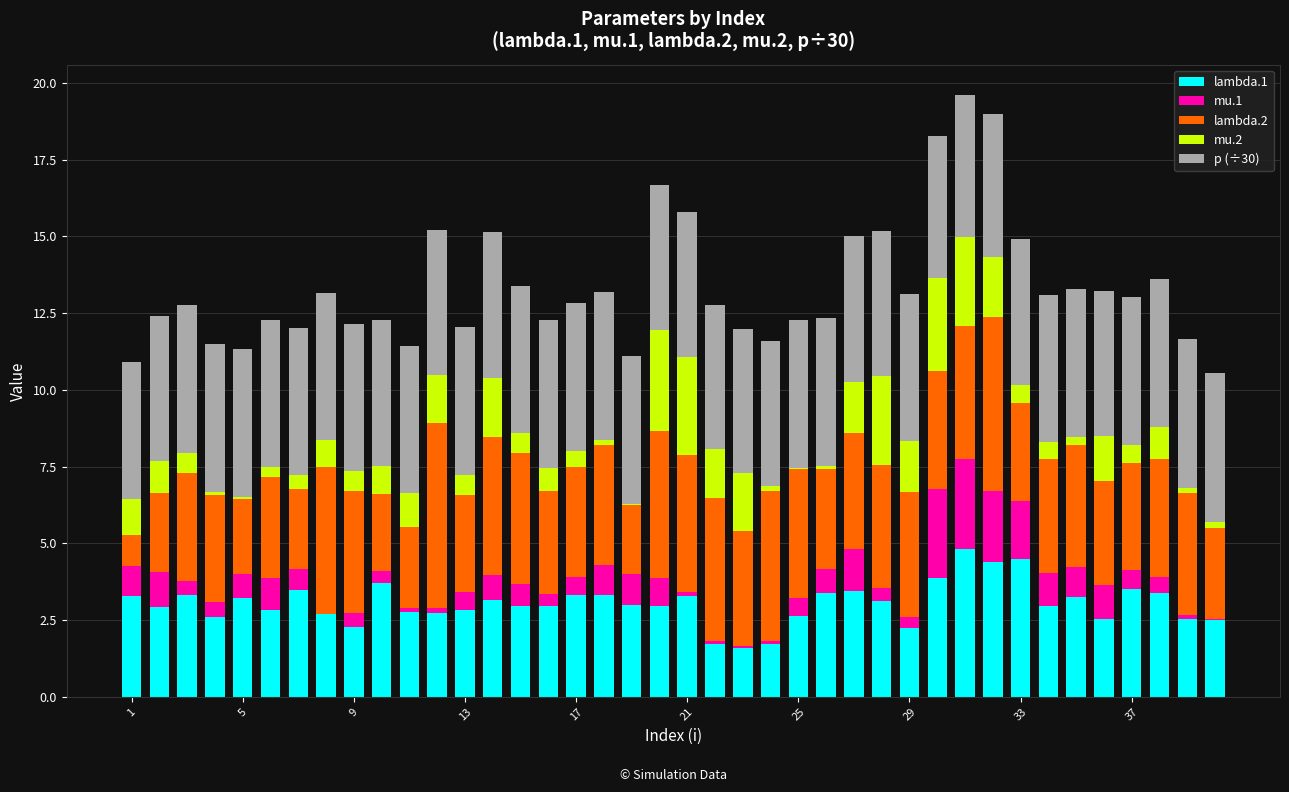

What is the maximum value for lambda.1?

4.8